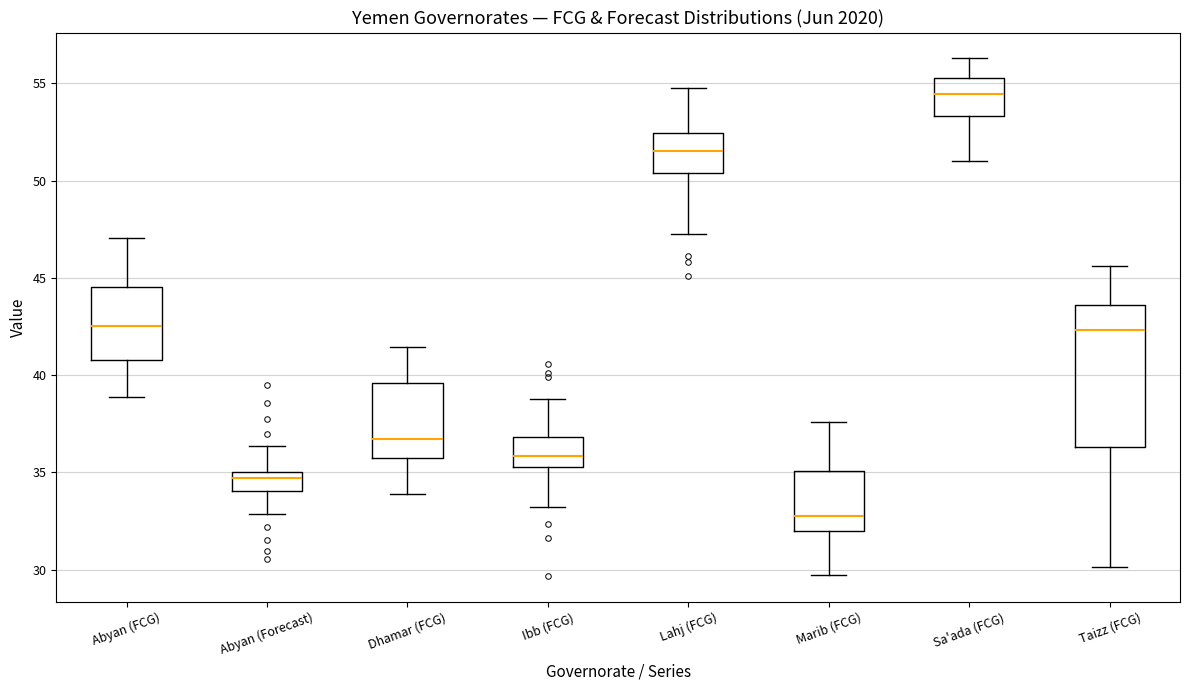

Reading left to right, transcribe this box plot: for each box, give where its median line is, the range the box spans, and where its two whiskers end, as read against the y-axis. The values are not printed on the chart, so give them approximately, as read against the axis.

Abyan (FCG): median 42.5, box 41.0 to 44.5, whiskers 39.0 to 47.0
Abyan (Forecast): median 34.5, box 34.0 to 35.0, whiskers 33.0 to 36.5
Dhamar (FCG): median 36.5, box 35.5 to 39.5, whiskers 34.0 to 41.5
Ibb (FCG): median 36.0, box 35.5 to 37.0, whiskers 33.0 to 39.0
Lahj (FCG): median 51.5, box 50.5 to 52.5, whiskers 47.5 to 55.0
Marib (FCG): median 33.0, box 32.0 to 35.0, whiskers 29.5 to 37.5
Sa'ada (FCG): median 54.5, box 53.5 to 55.5, whiskers 51.0 to 56.5
Taizz (FCG): median 42.5, box 36.5 to 43.5, whiskers 30.0 to 45.5